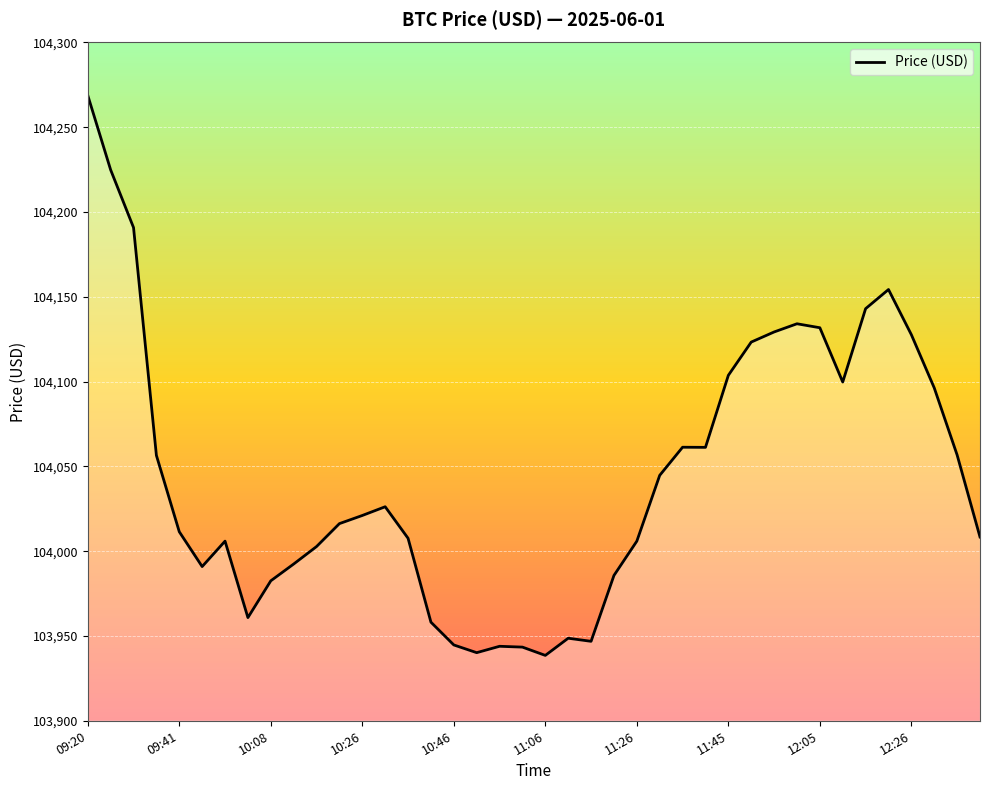

What is the smallest value displayed?

103938.6